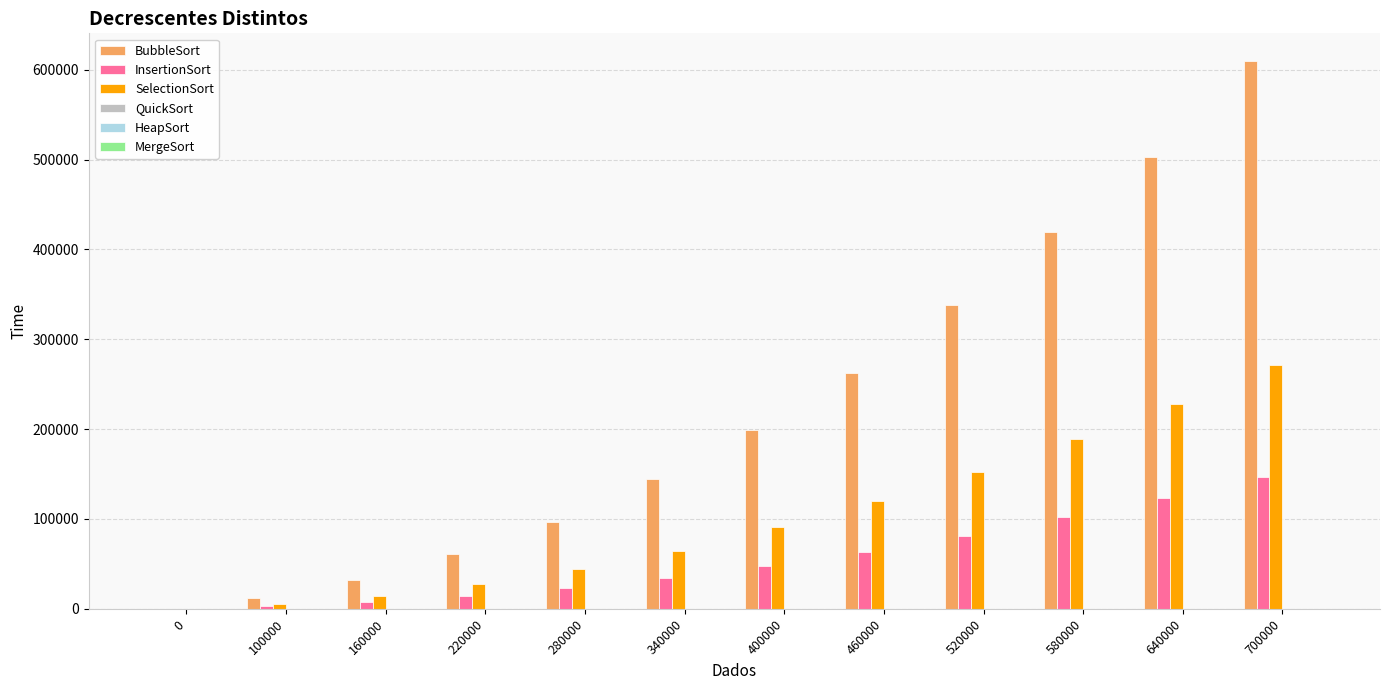

What is the spread (max minus min) of values at 460000?

262113.7